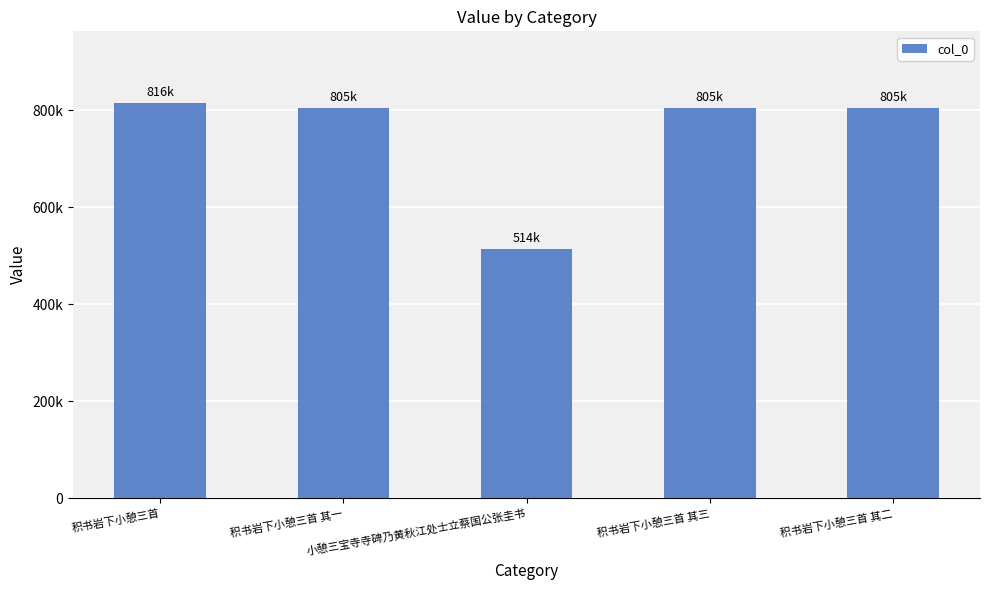

The chart shows a value of 1251850 at 积书岩下小憩三首 其二. True or false?

False